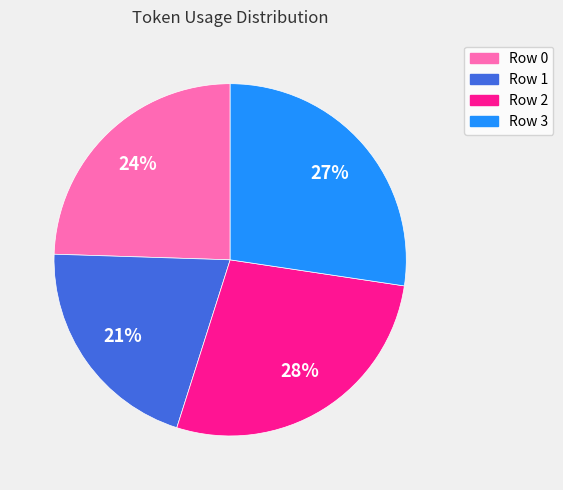

Does Row 1 represent more than half of the total?

No